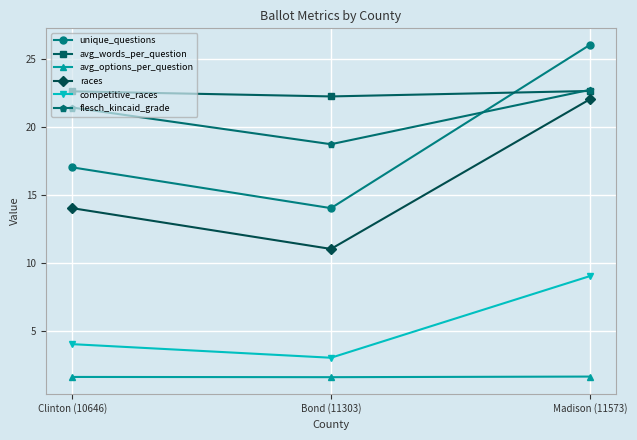

Rank the categories by races value from highest to lowest.

Madison (11573), Clinton (10646), Bond (11303)